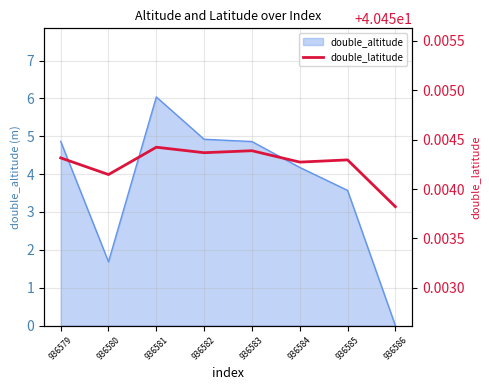

True or false: double_altitude has a value of 3.6 at 936585.

True